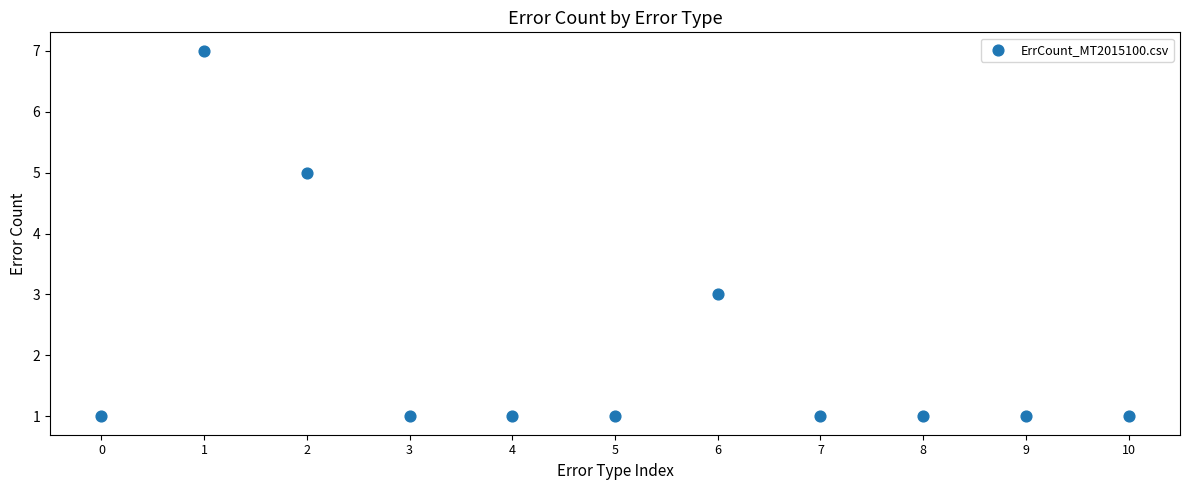

What is the range of Y values (max minus min)?

6